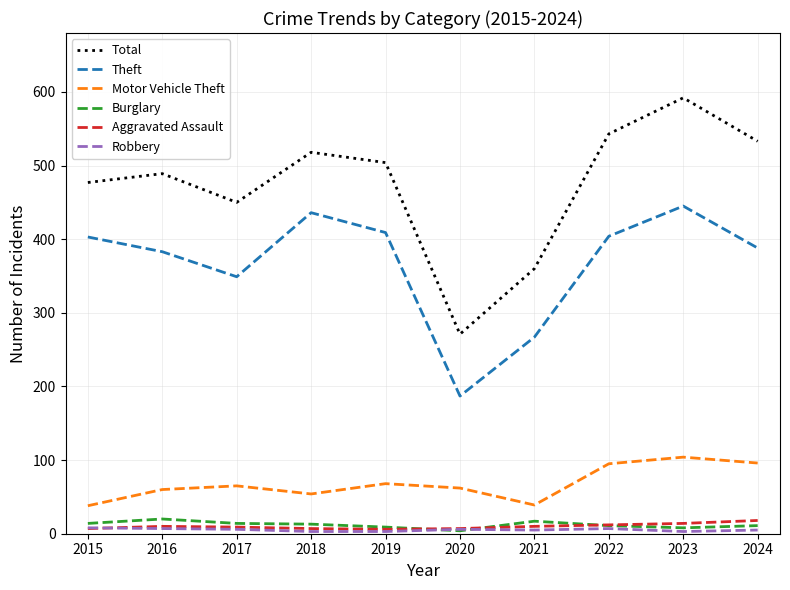

Where does the Total series first go above 504?

2018